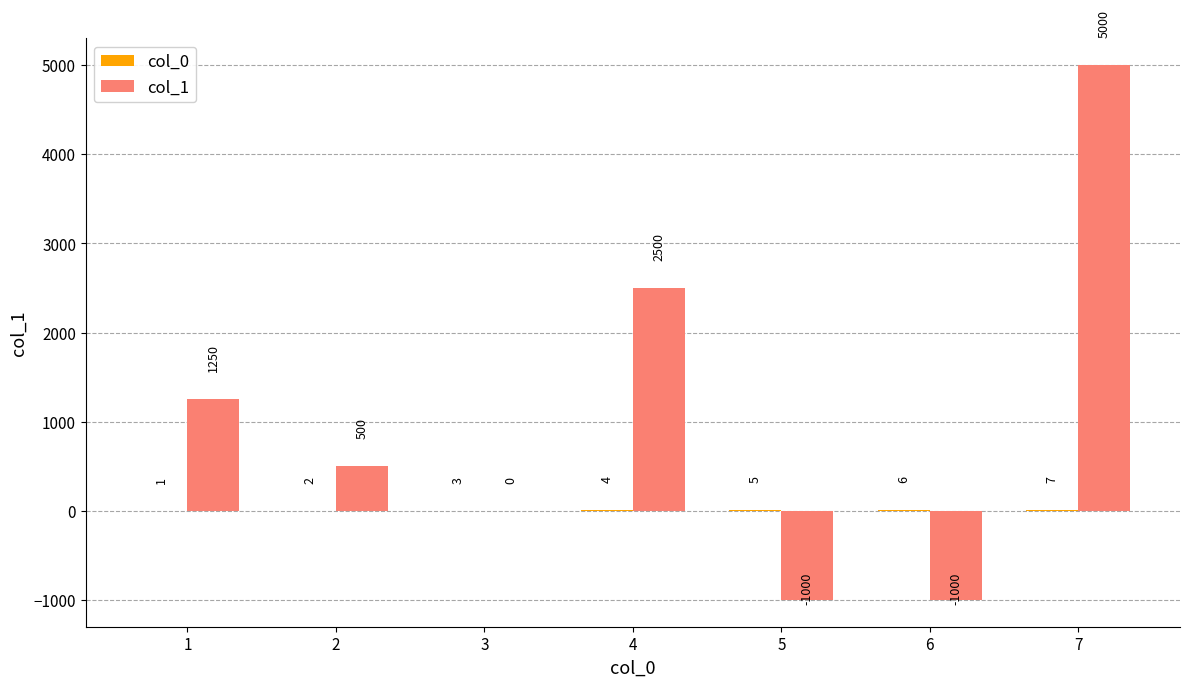

Where is col_1 nearest to the value 2000?

4